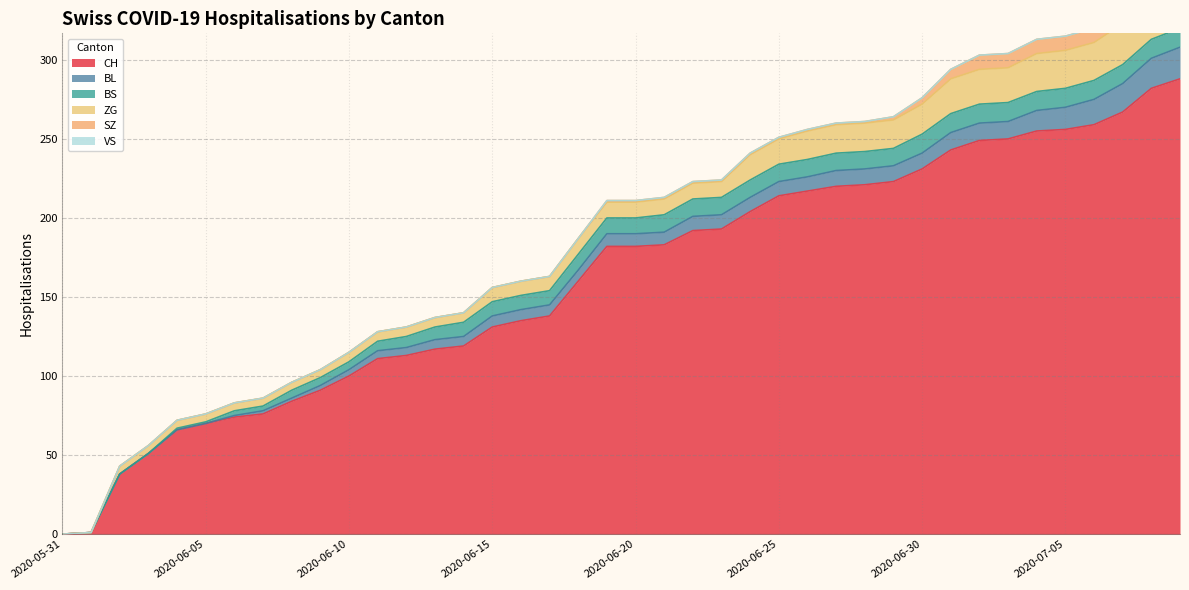

Which series has the largest total across all categories?

CH